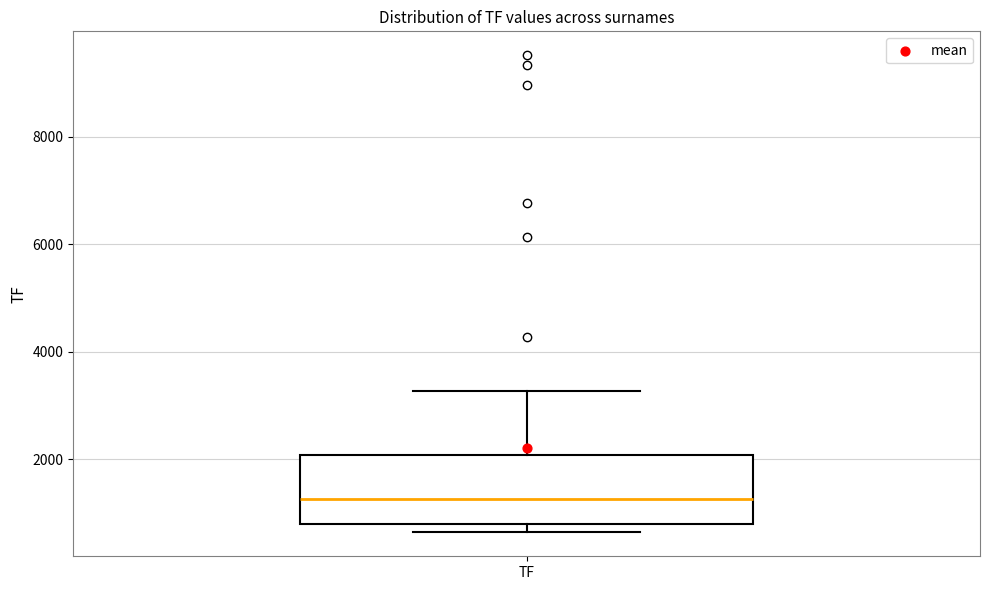

Transcribe this box plot: give where the median line is, the range the box spans, and where the two whiskers end, as read against the y-axis. The values are not printed on the chart, so give them approximately, as read against the axis.

median 1200, box 800 to 2000, whiskers 600 to 3200